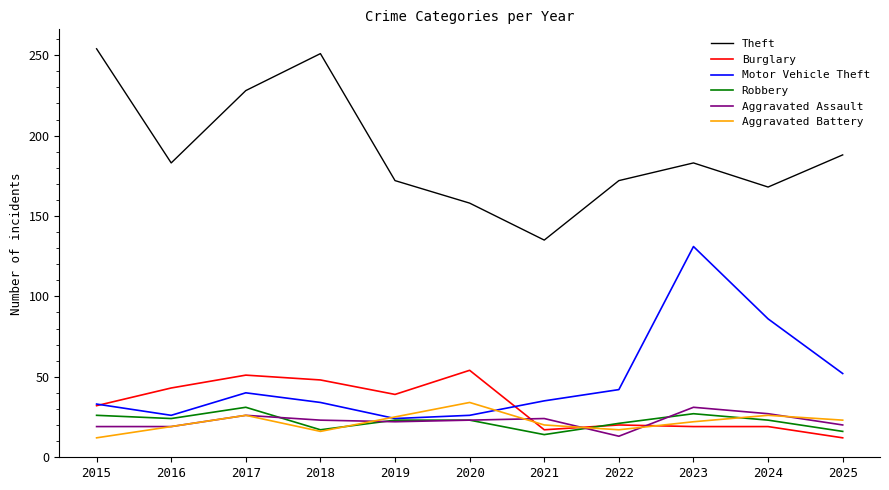

The value of Aggravated Battery at 2024 is 26. True or false?

True